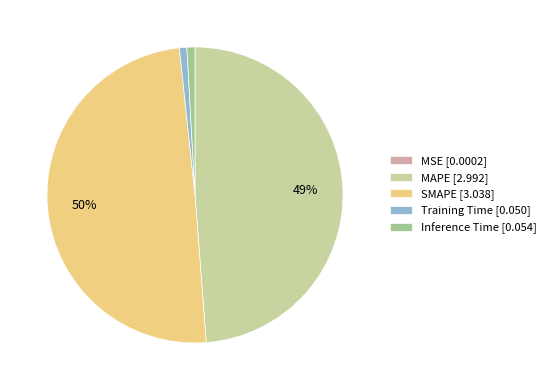

To the nearest percent, what is the average slice percentage?

20%